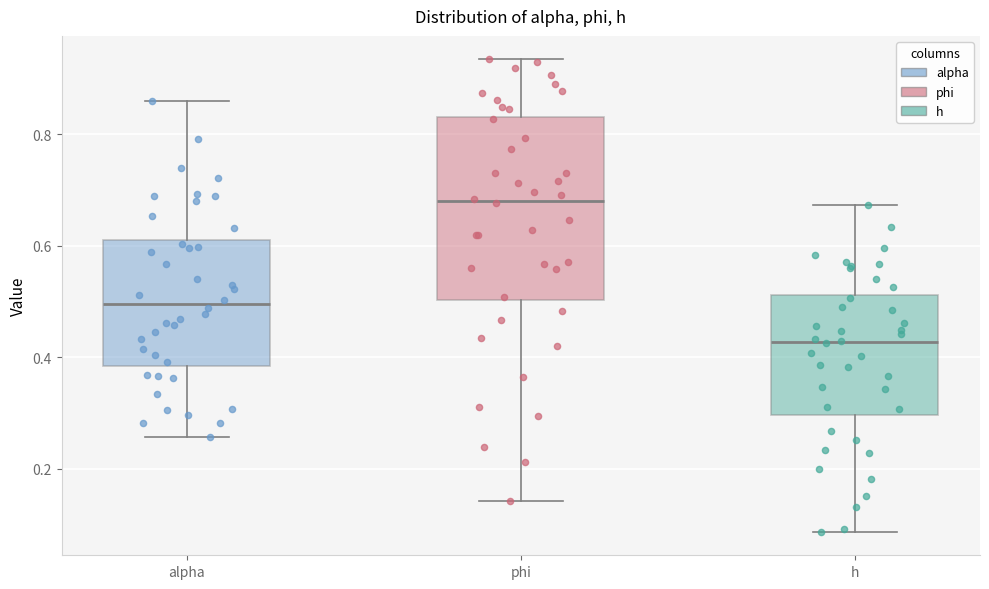

Which box has the lowest median line?

h